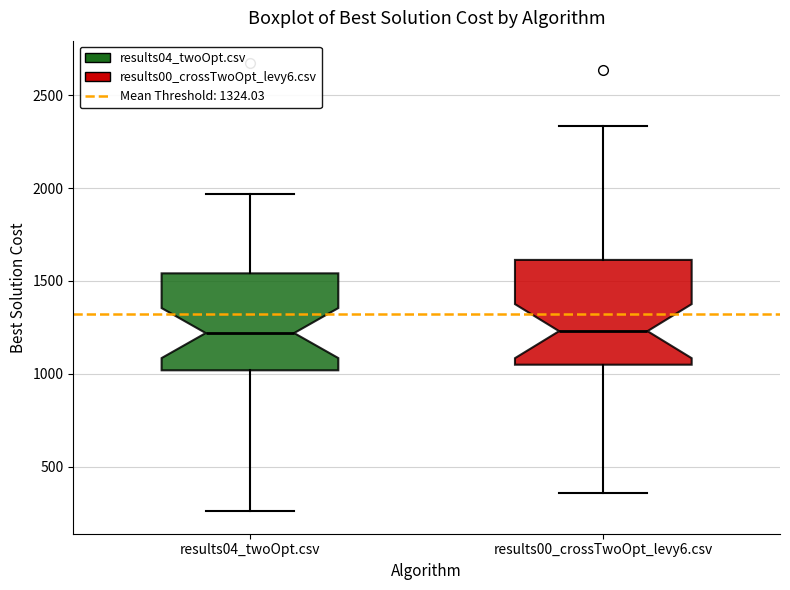

Where does the upper whisker of the box for results04_twoOpt.csv end on the y-axis? The values are not printed on the chart, so give them approximately, as read against the axis.

1950